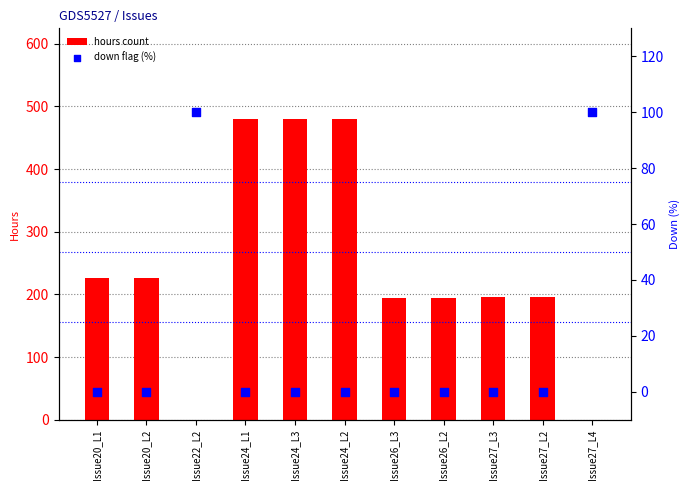

Is the value of hours count at Issue27_L3 greater than the value of down flag (%) at Issue27_L4?

Yes